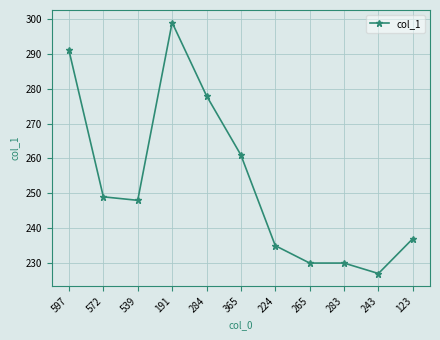

What is the difference between the maximum and minimum values?

72